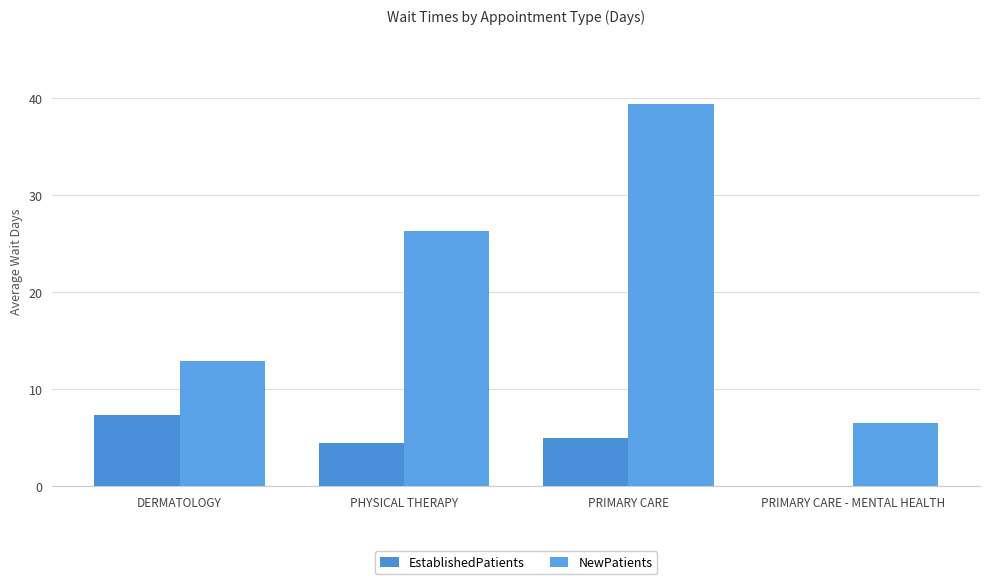

Count the number of categories in the chart.

4